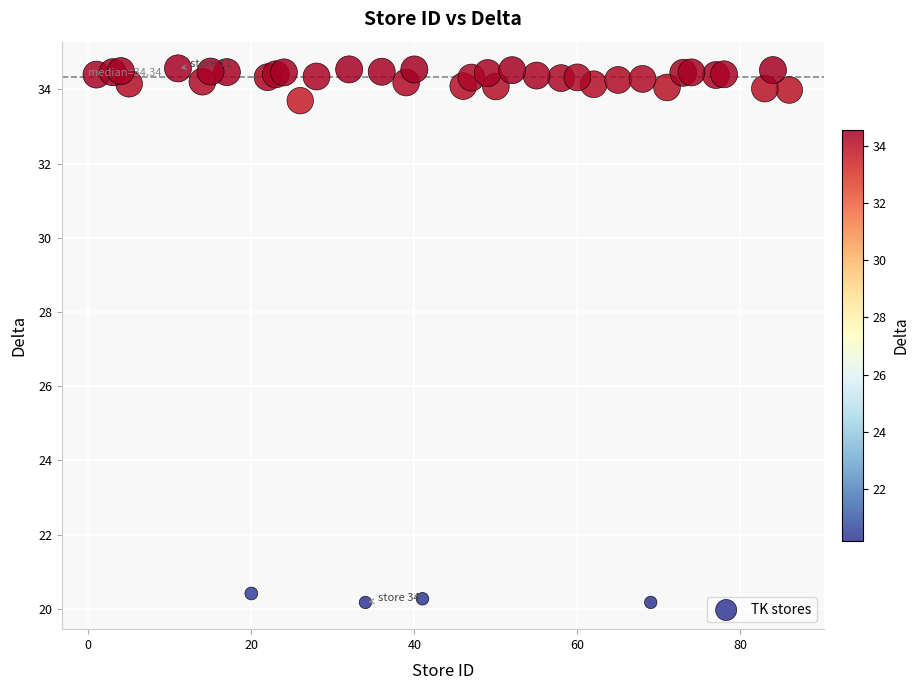

What is the range of X values (max minus min)?

85.0